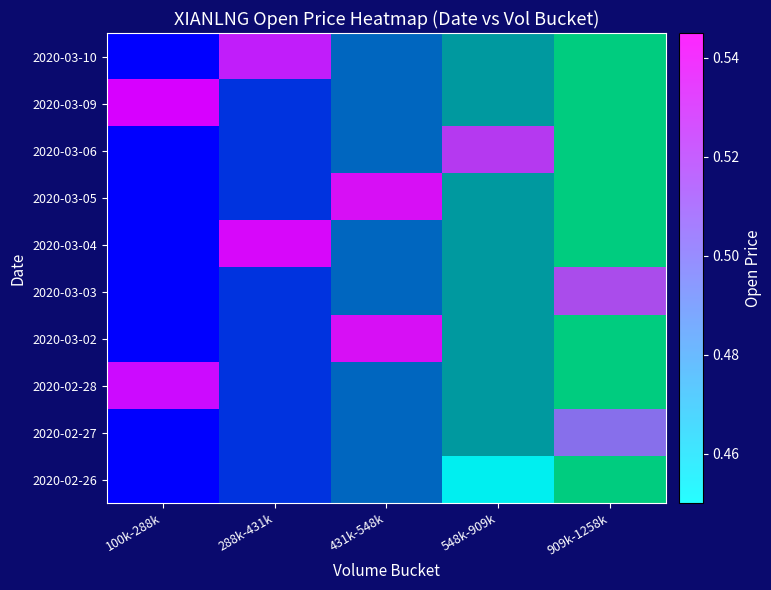

Which category has the highest value in the 2020-03-09 series?

100k-288k